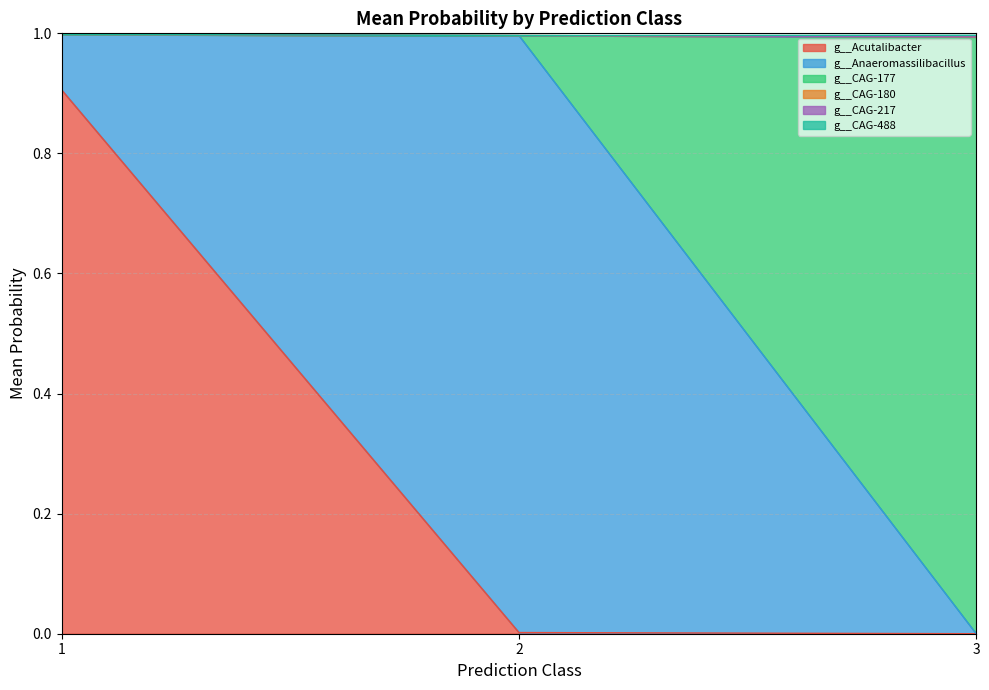

At which category does g__CAG-488 reach its first local valley?

1